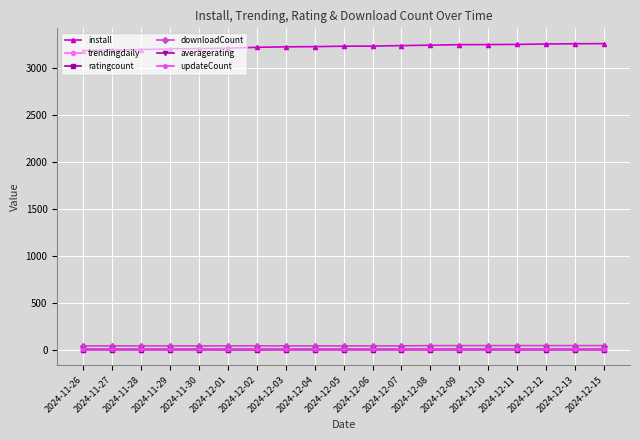

At how many categories does at least one series exceed 871?

19